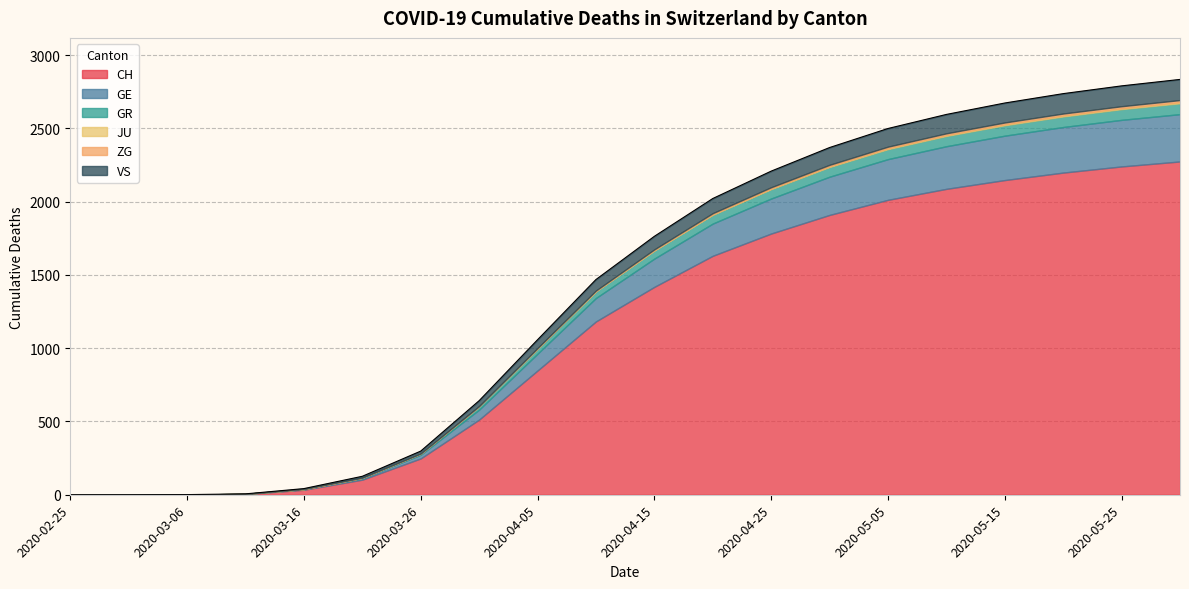

Reading right to left, extract all data points from this chart.

CH: 2275	2241	2199	2148	2088	2013	1910	1783	1631	1419	1183	848	513	248	103	34	5	1	0	0
GE: 323	318	311	303	291	278	261	239	220	193	160	115	68	25	9	4	1	0	0	0
GR: 74	73	72	71	70	68	66	64	60	55	46	36	23	8	4	1	0	0	0	0
JU: 8	7	7	7	6	6	5	4	3	2	1	0	0	0	0	0	0	0	0	0
ZG: 14	13	13	12	12	11	10	9	8	6	4	2	1	0	0	0	0	0	0	0
VS: 141	139	136	133	129	124	118	110	100	89	75	57	37	17	10	3	0	0	0	0